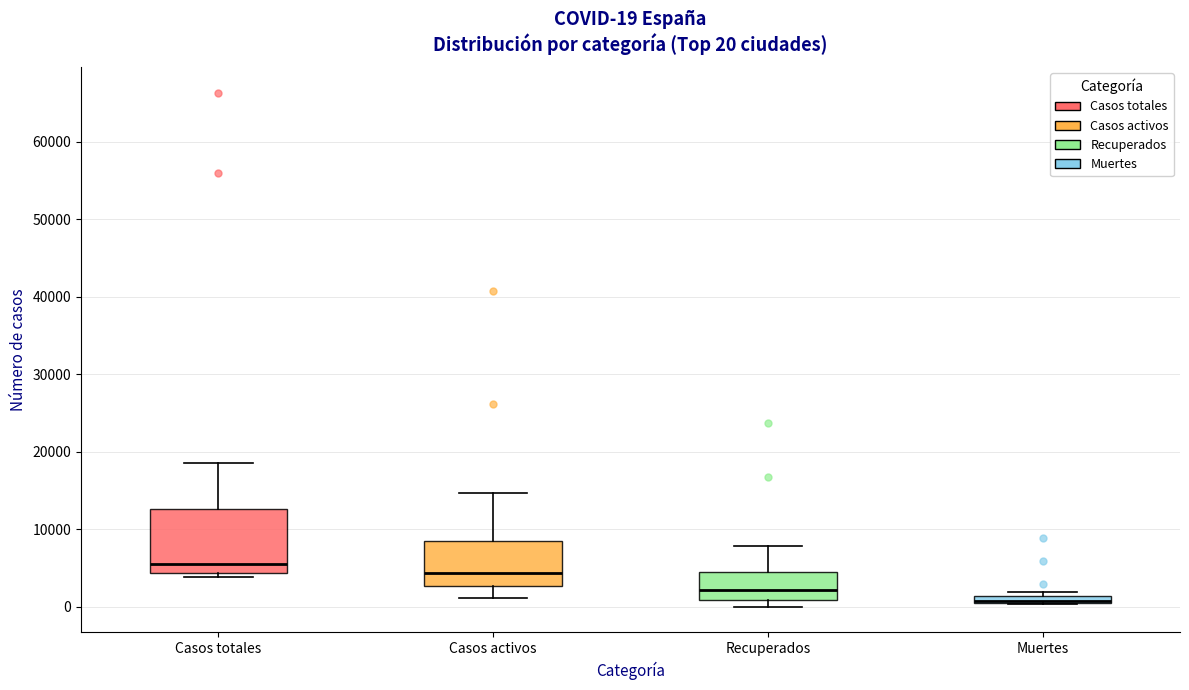

Comparing the boxes themselves (not the whiskers), which one is the tallest?

Casos totales